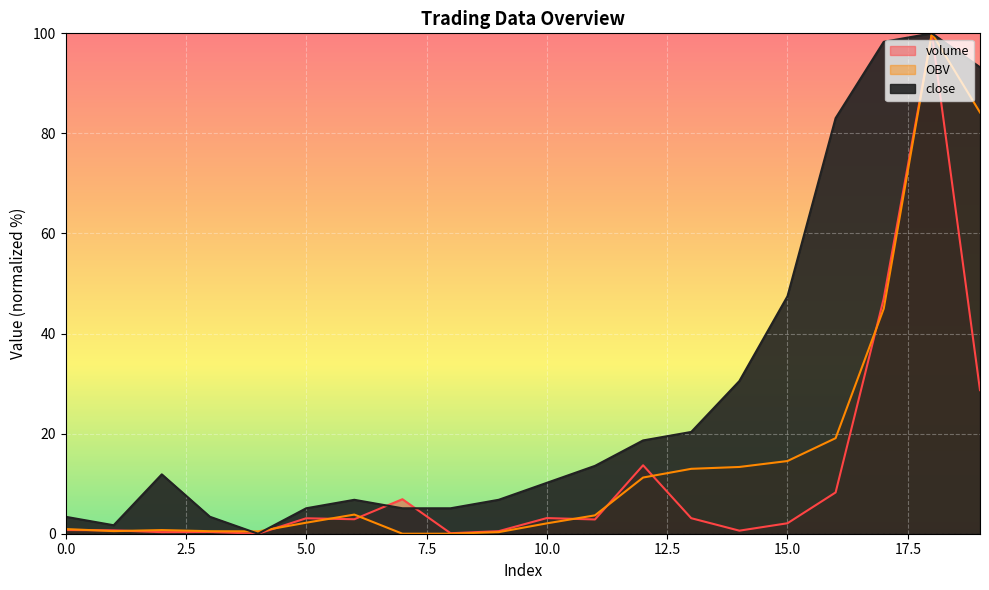

Reading right to left, extract all data points from this chart.

volume: 28.7	100.0	47.0	8.2	2.1	0.6	3.1	13.7	2.8	3.1	0.5	0.1	6.9	2.9	3.1	0.0	0.4	0.3	0.7	0.7
OBV: 84.2	100.0	45.0	19.1	14.5	13.3	13.0	11.2	3.7	2.1	0.3	0.0	0.0	3.8	2.2	0.5	0.5	0.7	0.5	0.9
close: 93.2	100.0	98.3	83.1	47.5	30.5	20.3	18.6	13.6	10.2	6.8	5.1	5.1	6.8	5.1	0.0	3.4	11.9	1.7	3.4